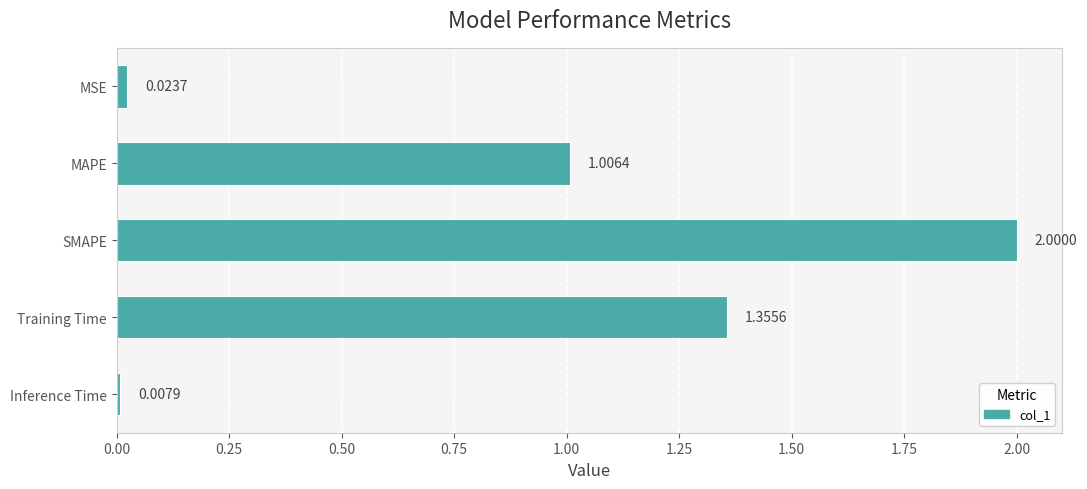

How many data points does each series have?

5